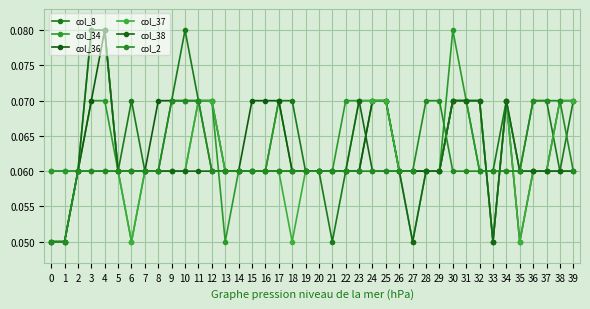

List the labels in order of col_36 value, smallest first.

0, 1, 33, 35, 2, 5, 6, 7, 13, 14, 18, 19, 20, 21, 22, 23, 26, 27, 28, 29, 36, 37, 3, 8, 9, 10, 11, 12, 15, 16, 17, 24, 25, 30, 31, 32, 34, 38, 39, 4